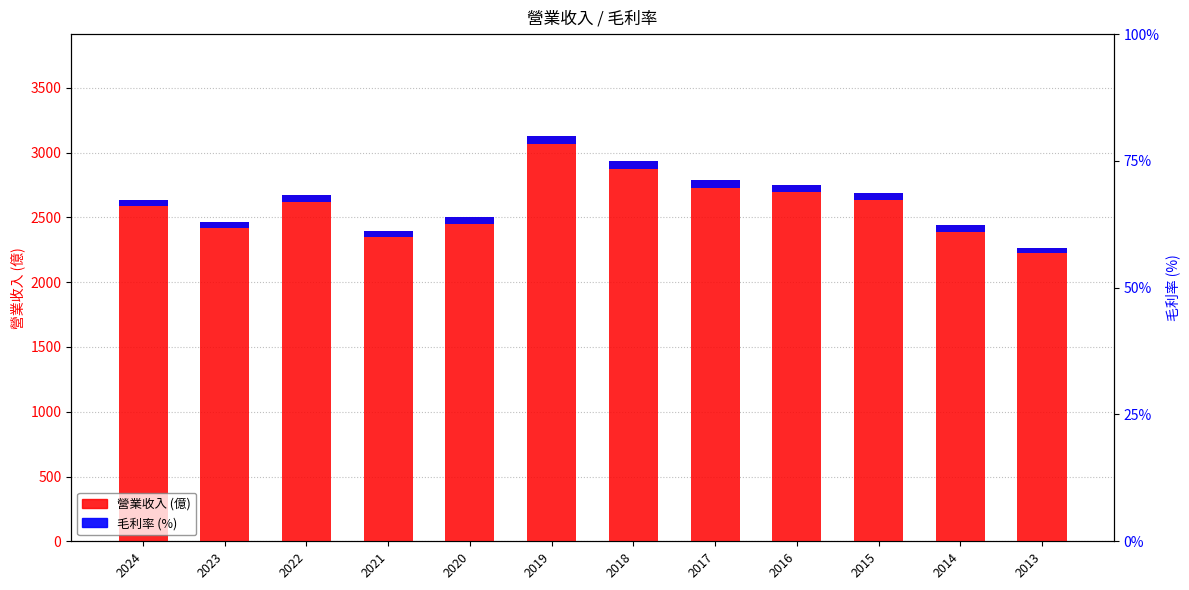

Which series has the largest range (max minus min)?

營業收入(億)